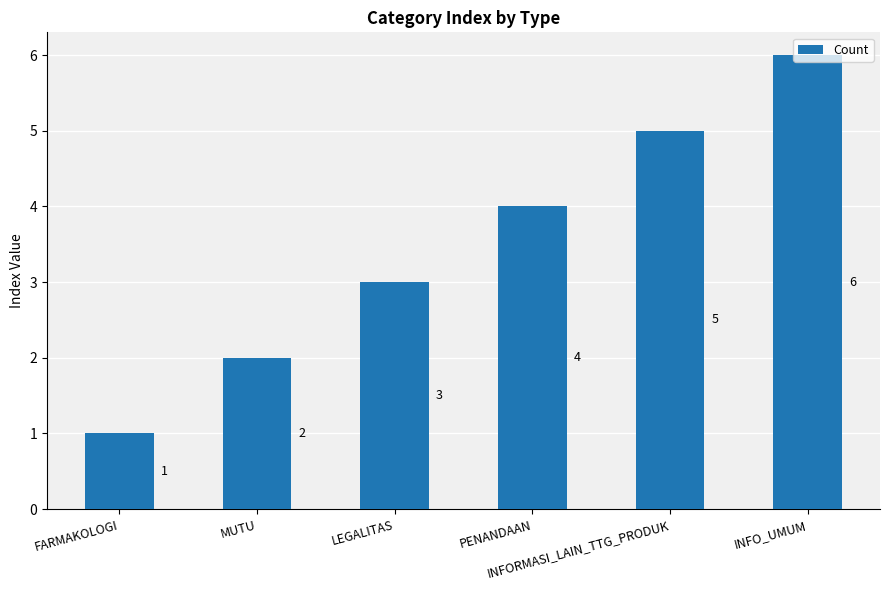

What is the change in value from MUTU to INFORMASI_LAIN_TTG_PRODUK?

+3